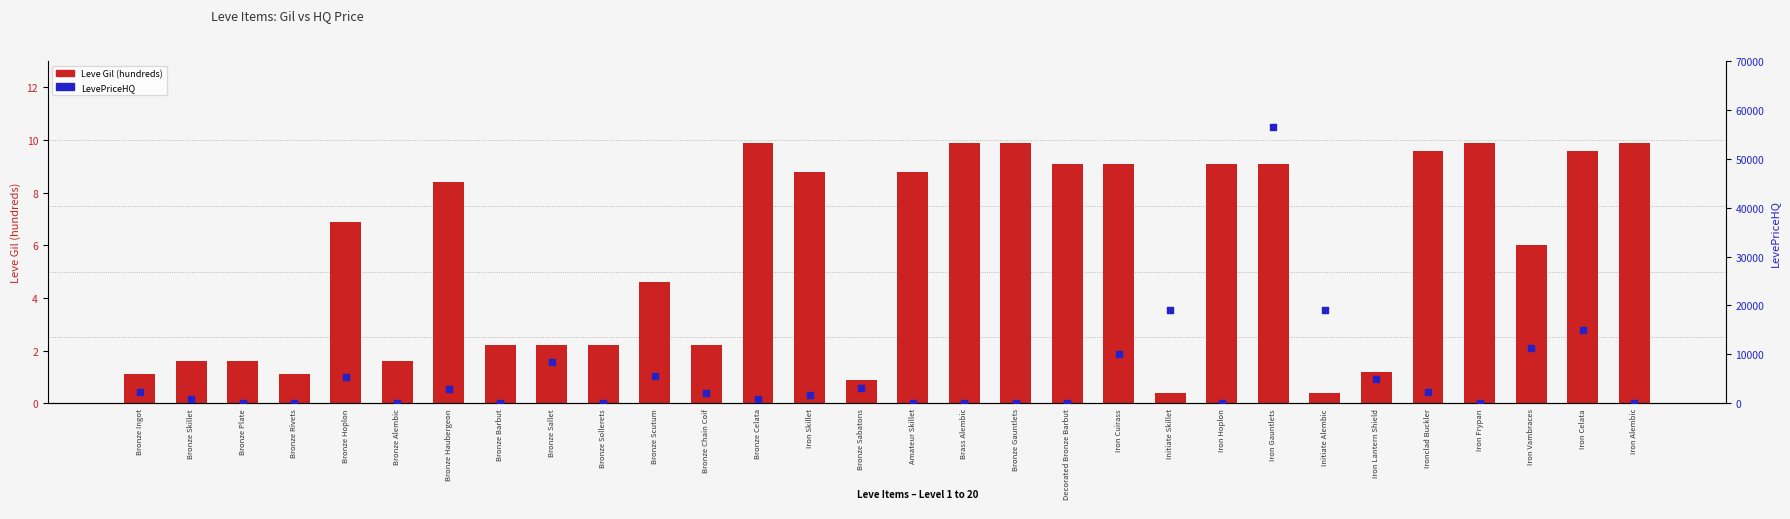

Which series has the largest Y range (max minus min)?

LevePriceHQ